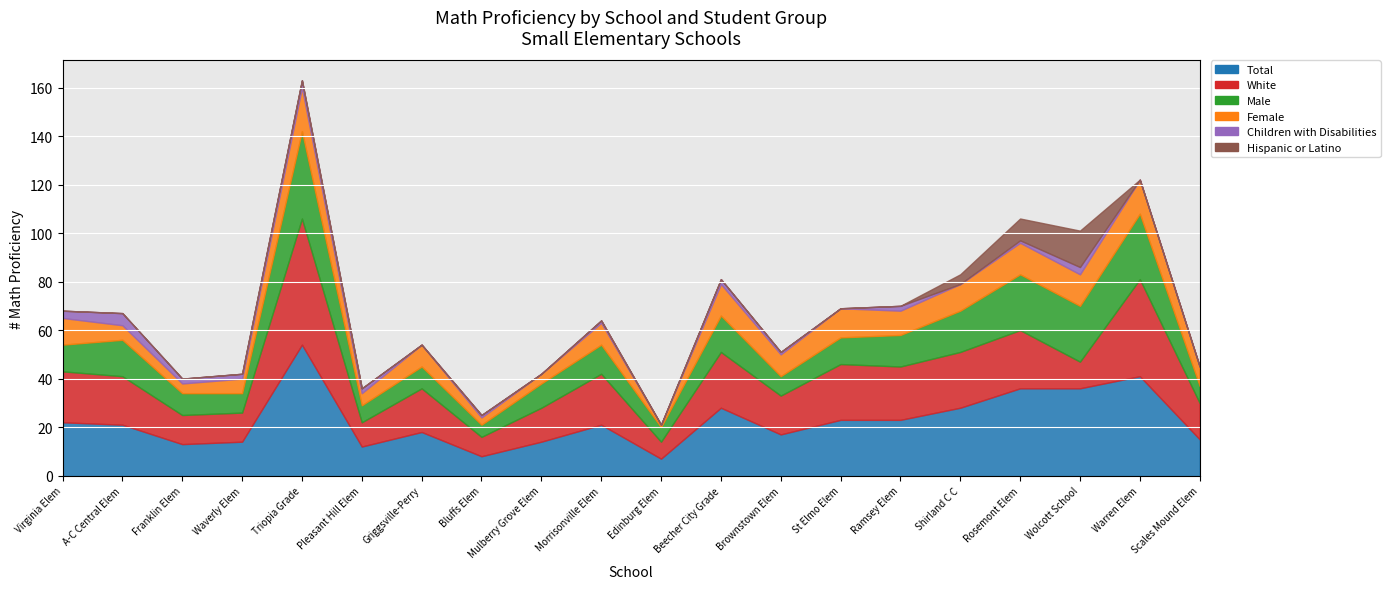

True or false: Hispanic or Latino and White cross at least once.

True